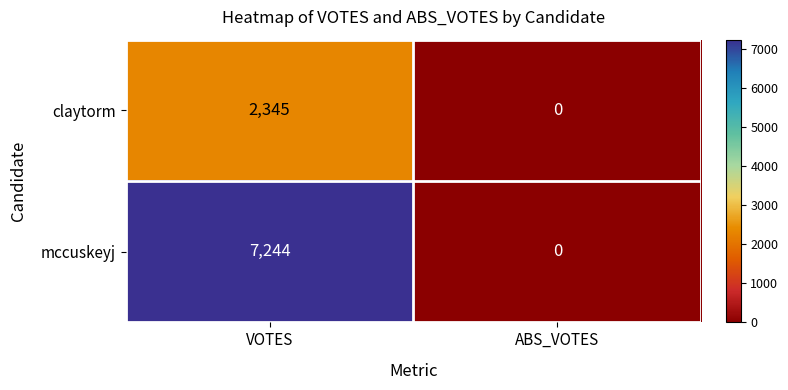

What is the greatest value displayed?

7244